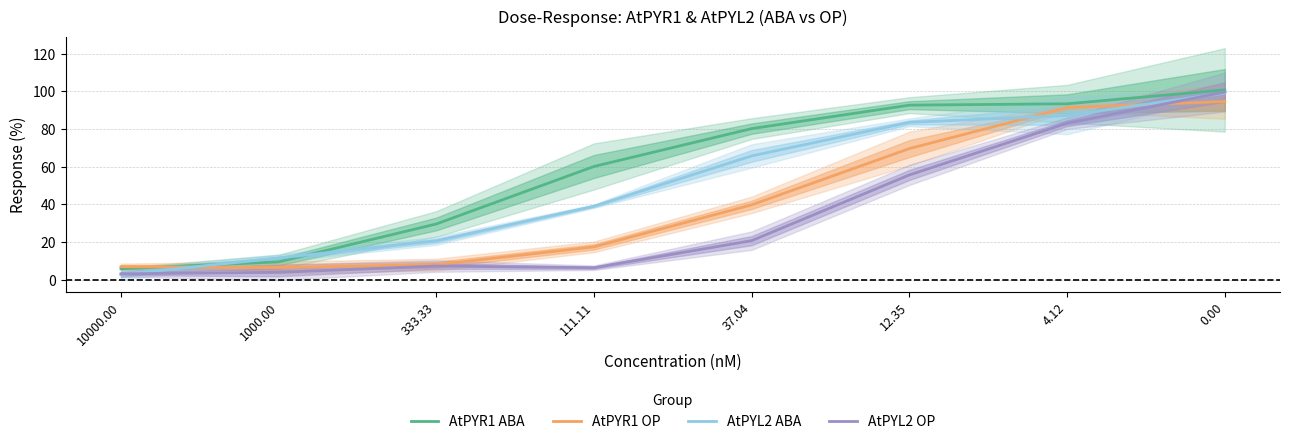

What is the label of the 3rd point from the left?

333.33